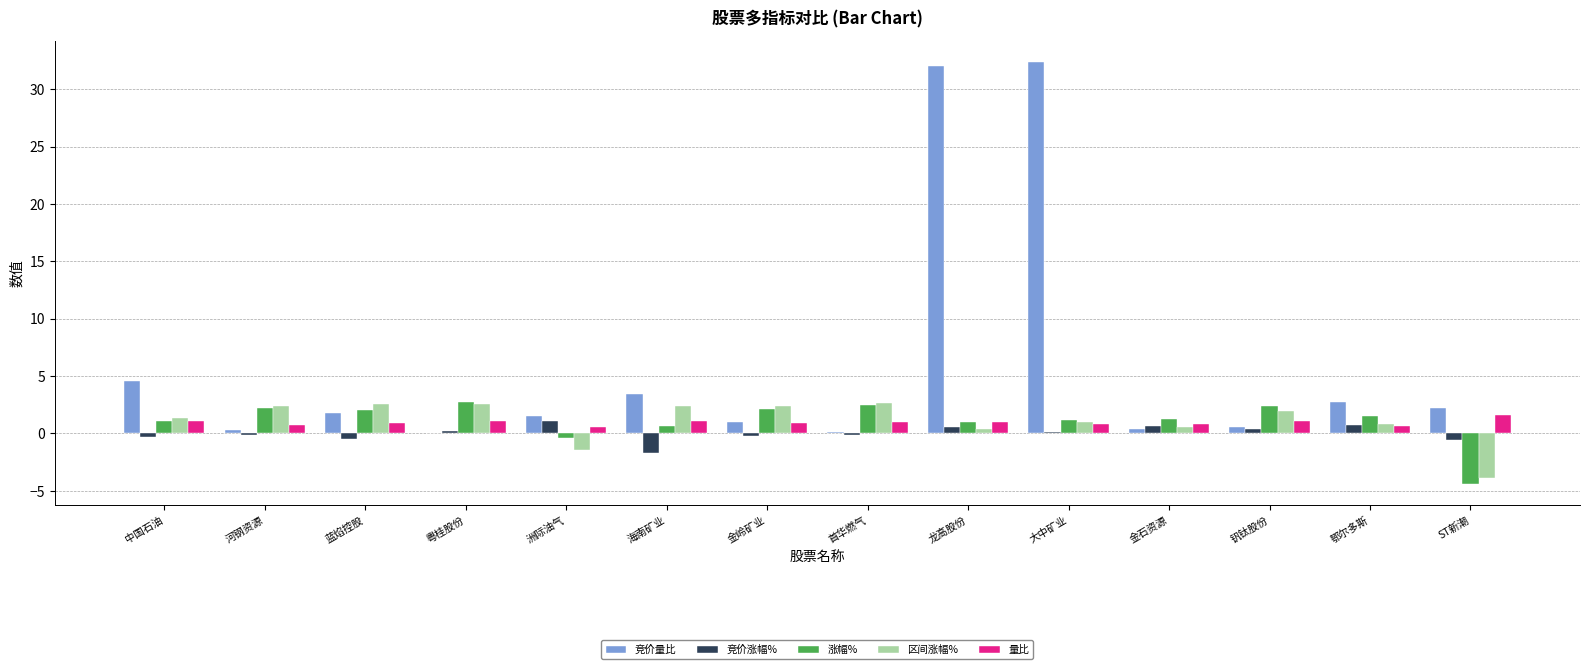

What is the sum of all 区间涨幅% values?

15.7